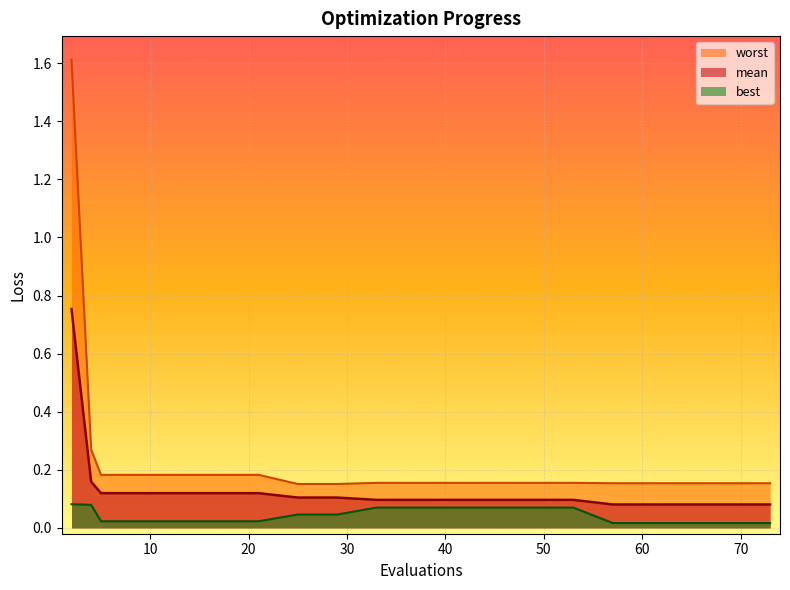

True or false: worst and mean intersect in this chart.

False